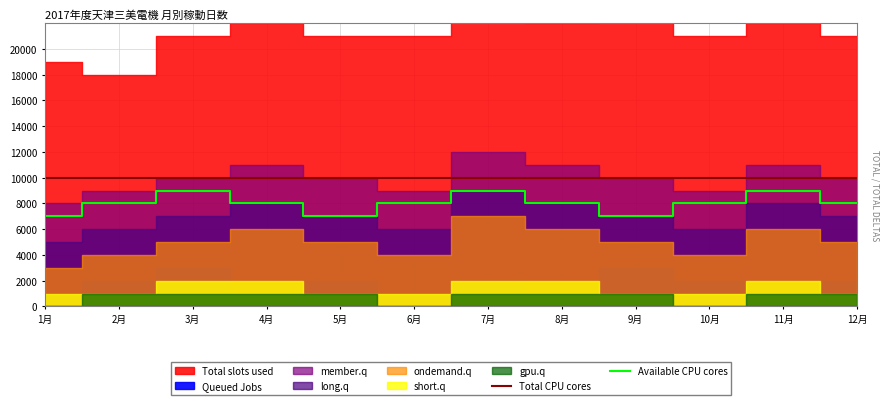

What is the approximate value of Available CPU cores at 12月, to the nearest 10?

8000